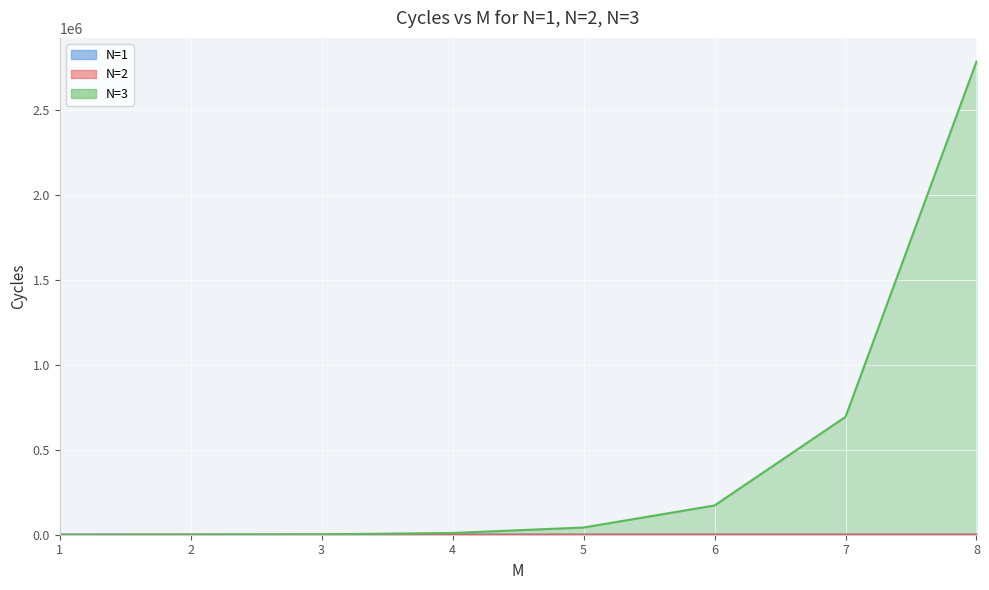

The N=2 series shows 27 at 2. True or false?

True